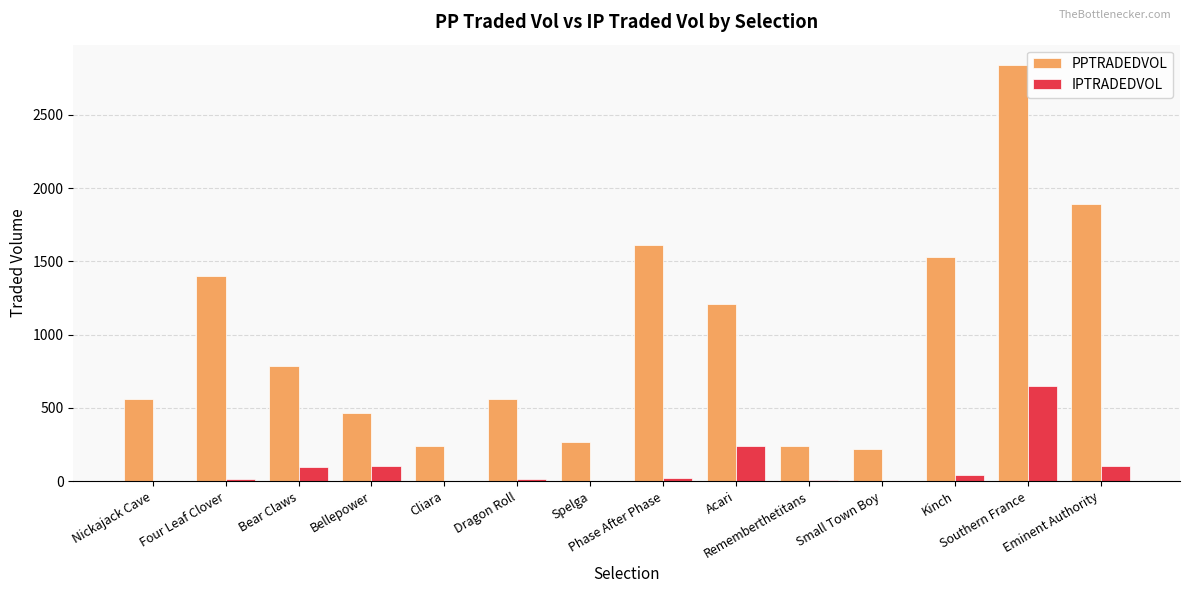

What is the maximum value shown in the chart?

2837.9